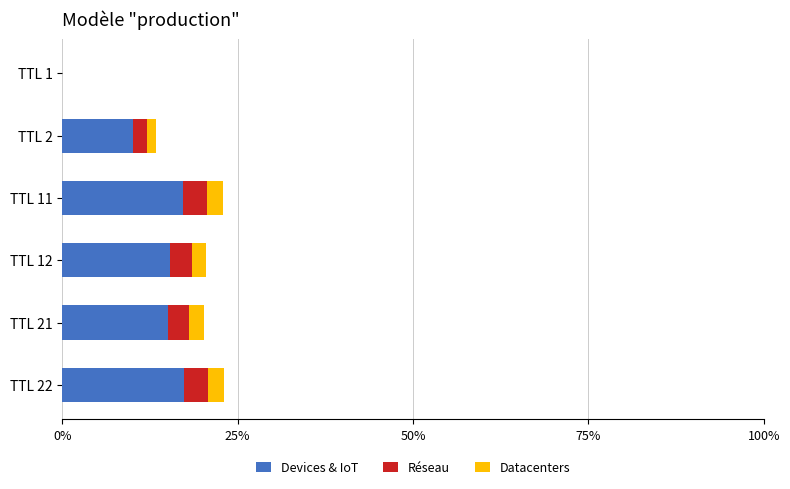

The value of Devices & IoT at TTL 21 is 15.1. True or false?

True